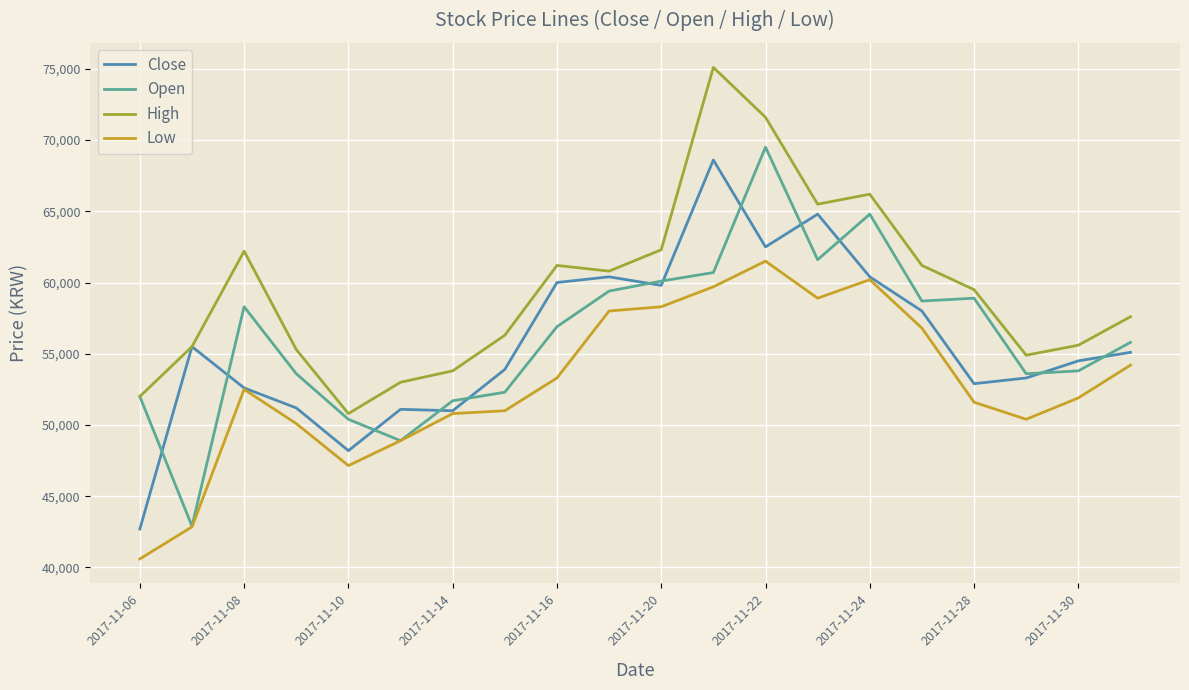

Which series has the largest total across all categories?

High